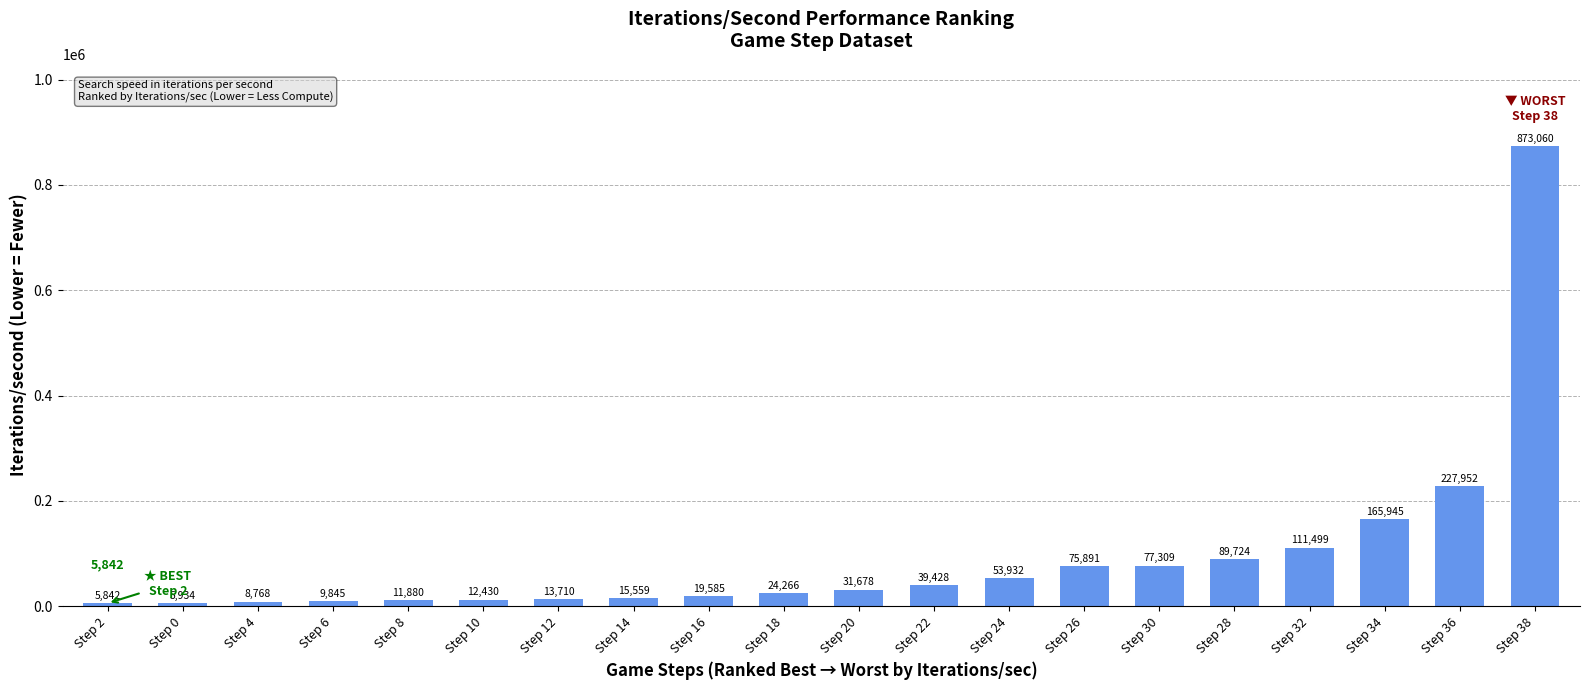

How many categories are shown in the chart?

20